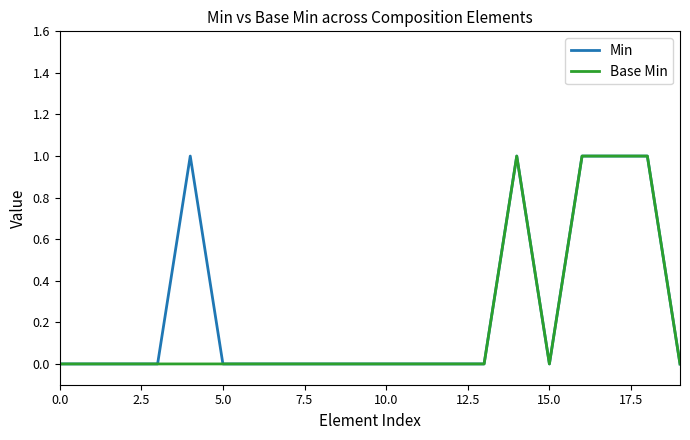

How many lines are shown in the chart?

2